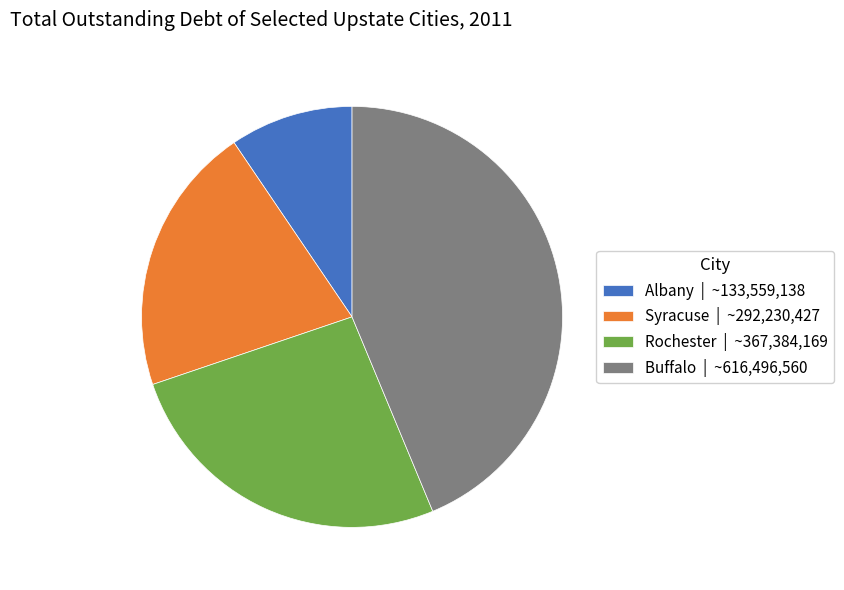

Which category has the biggest portion of the pie?

Buffalo